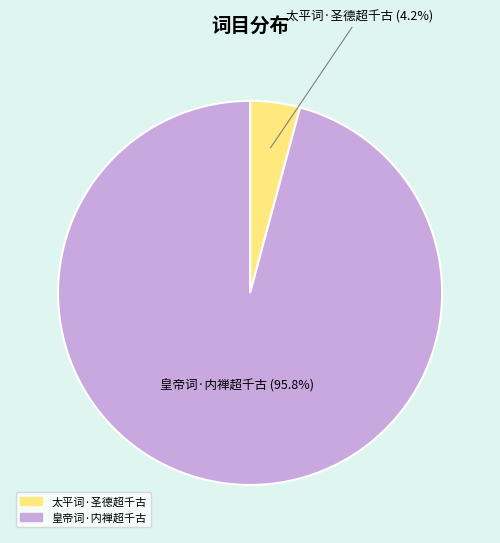

Which slice is the largest?

皇帝词·内禅超千古